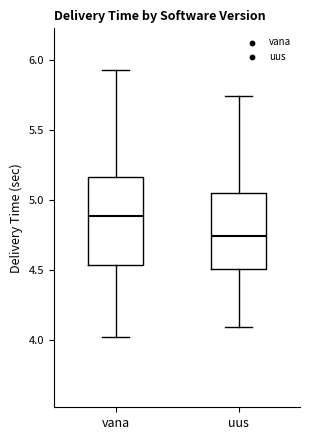

Reading left to right, read every box against the y-axis: the position of its median line, the range the box covers, and the ends of its whiskers. The values are not printed on the chart, so give them approximately, as read against the axis.

vana: median 4.90, box 4.55 to 5.15, whiskers 4.00 to 5.95
uus: median 4.75, box 4.50 to 5.05, whiskers 4.10 to 5.75